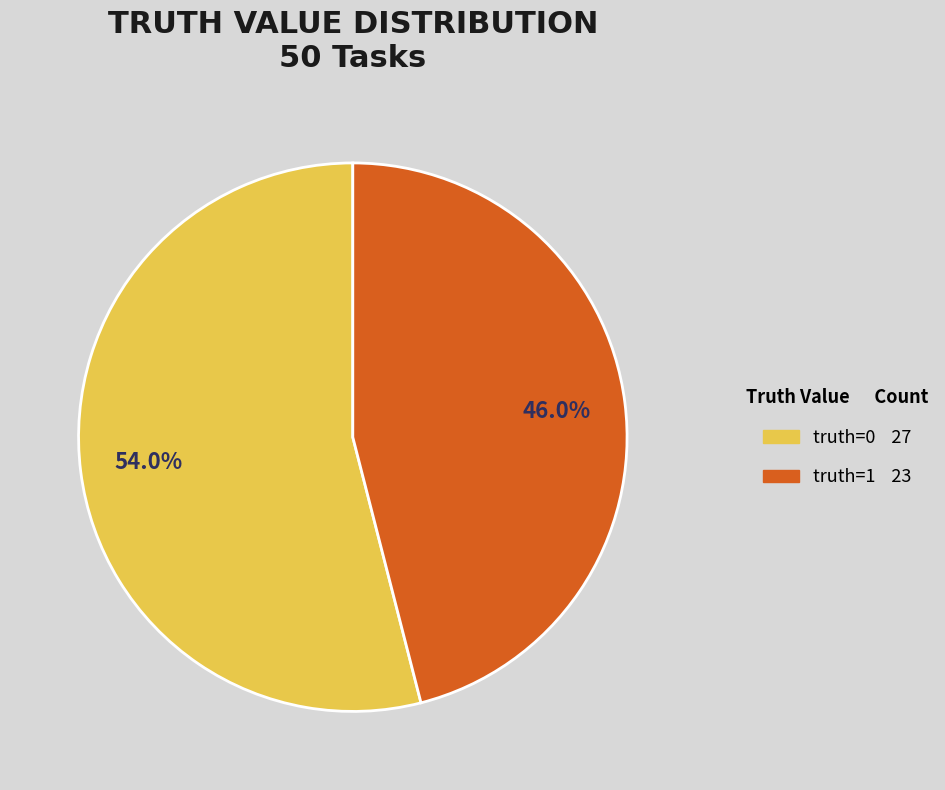

How many slices are in this pie chart?

2